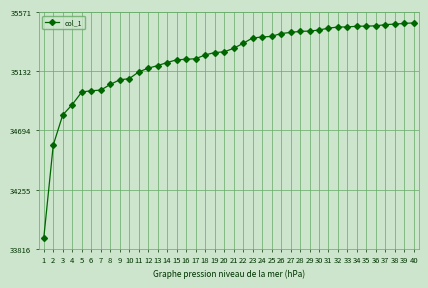

What is the ratio of the value at 22 to the value at 33?

1.0